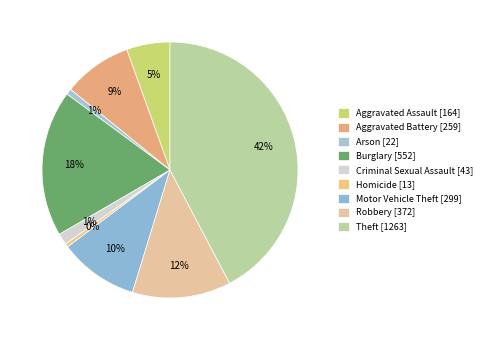

What is the ratio of the value at Motor Vehicle Theft to the value at Criminal Sexual Assault?

7.0